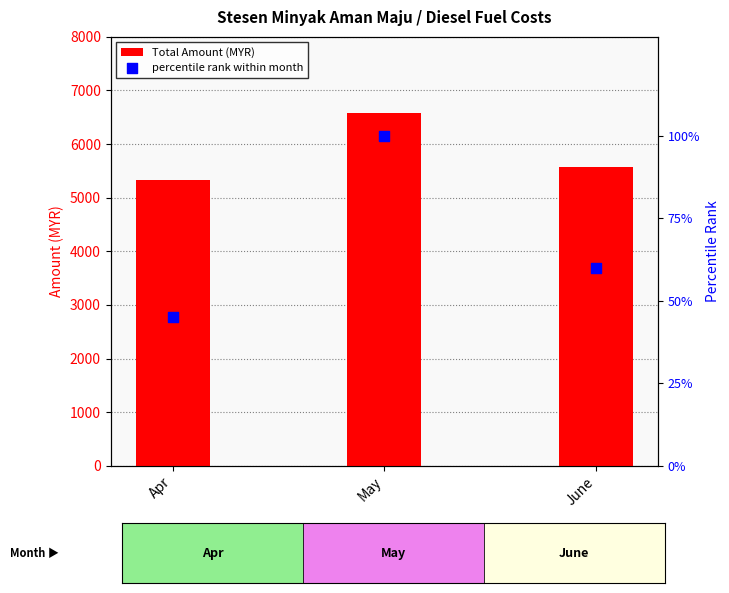

At which category is the sum across all series the highest?

May